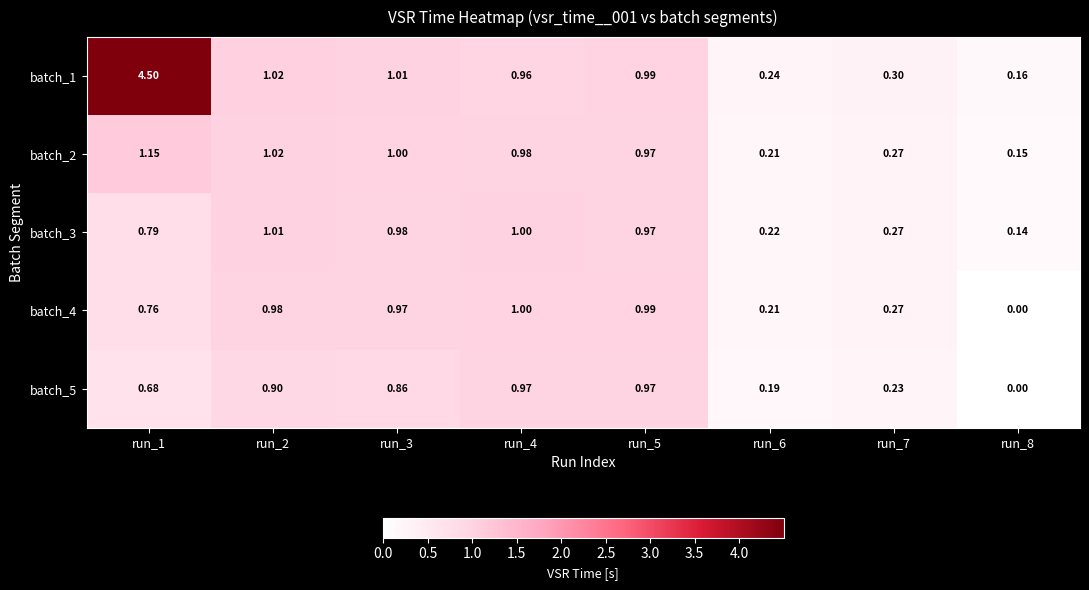

Is the value of batch_2 at run_3 greater than the value of batch_3 at run_5?

Yes